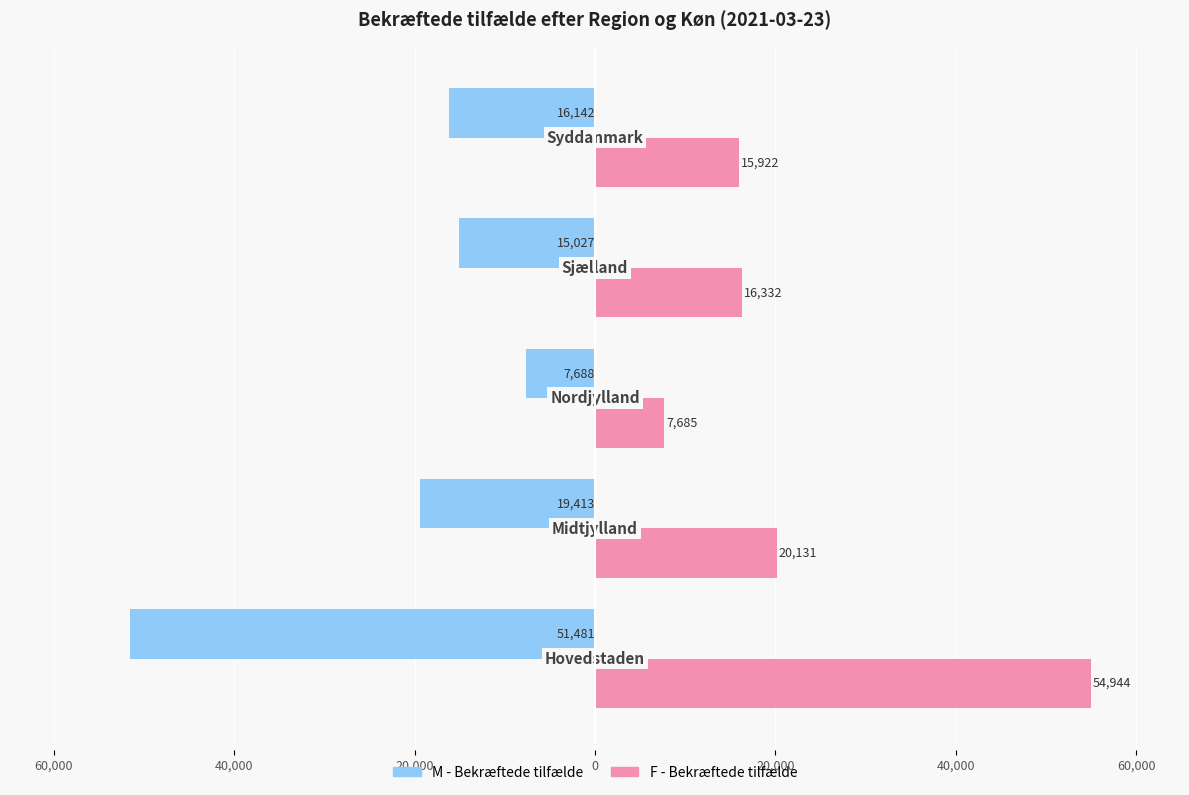

List the series in order of their overall mean, lowest first.

M - Bekræftede tilfælde, F - Bekræftede tilfælde